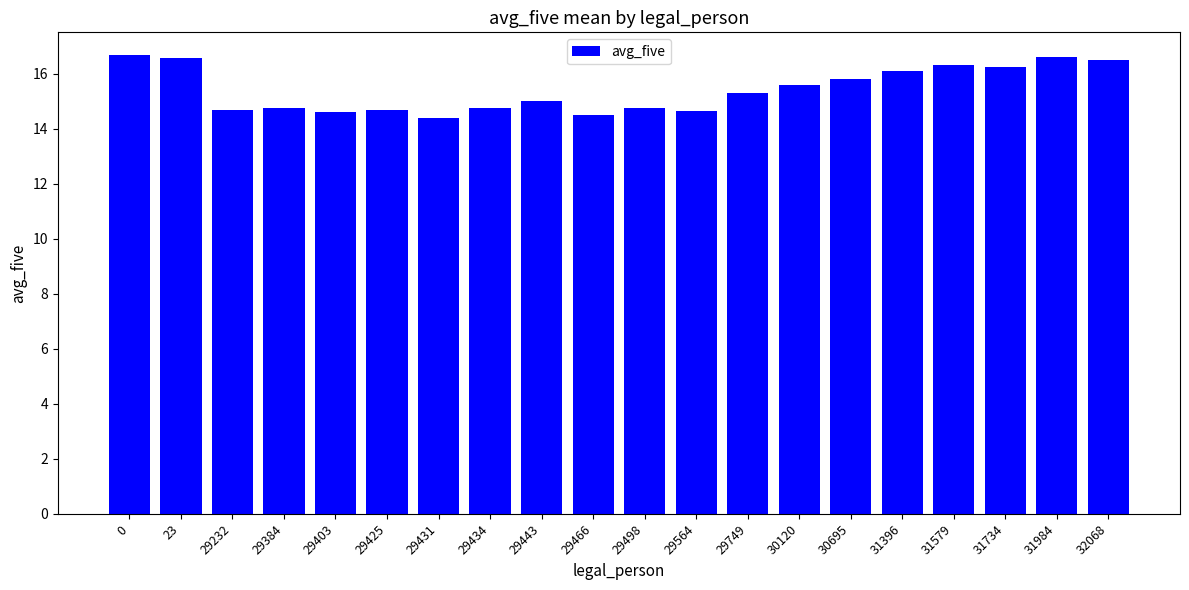

Count the number of data series in this chart.

1